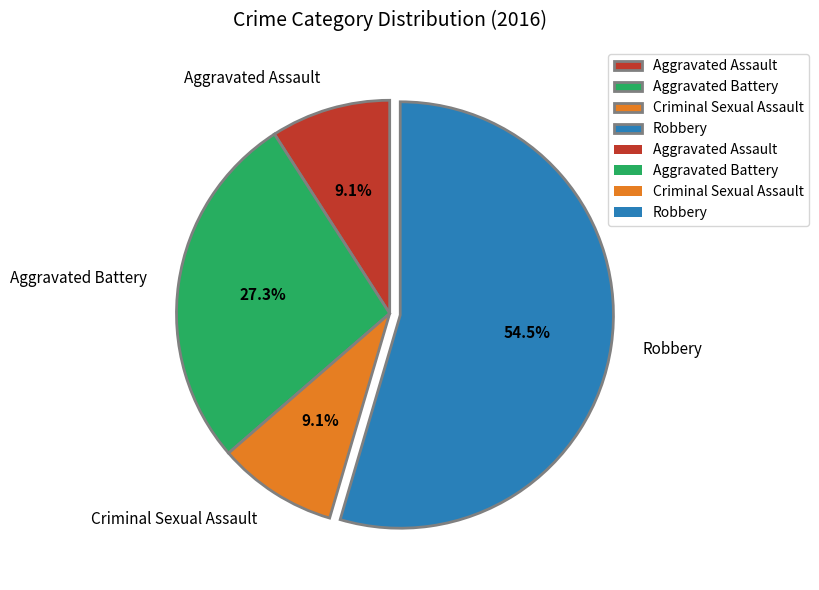

Which category has the biggest portion of the pie?

Robbery